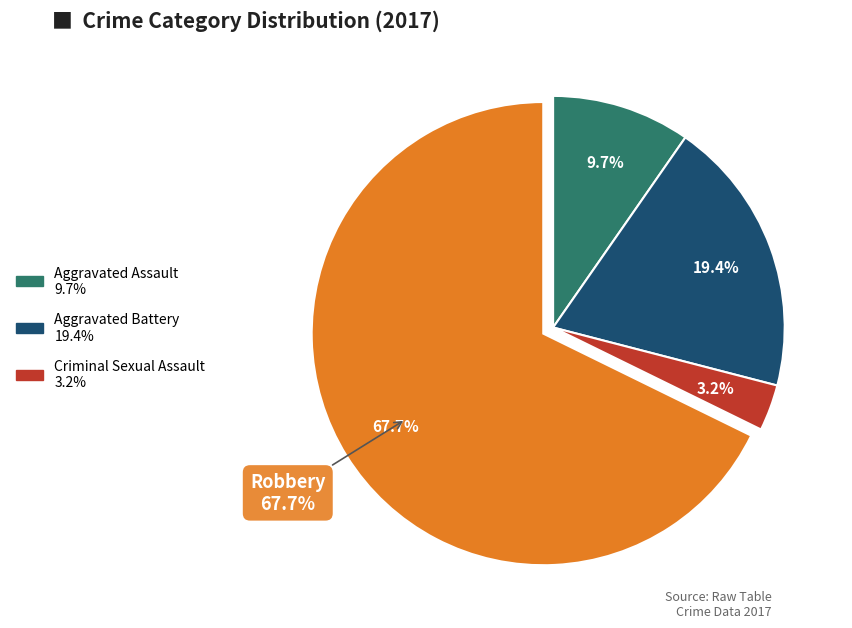

What percentage is the Aggravated Assault slice, to the nearest percent?

10%